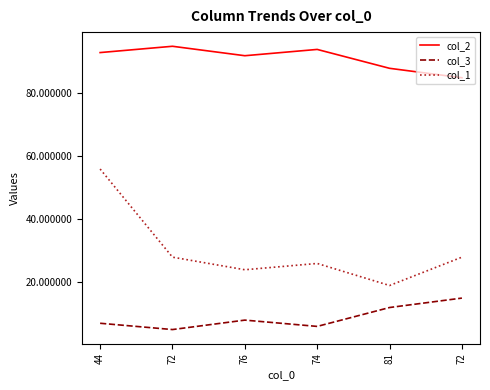

Rank the series by their maximum value, from lowest to highest.

col_3, col_1, col_2